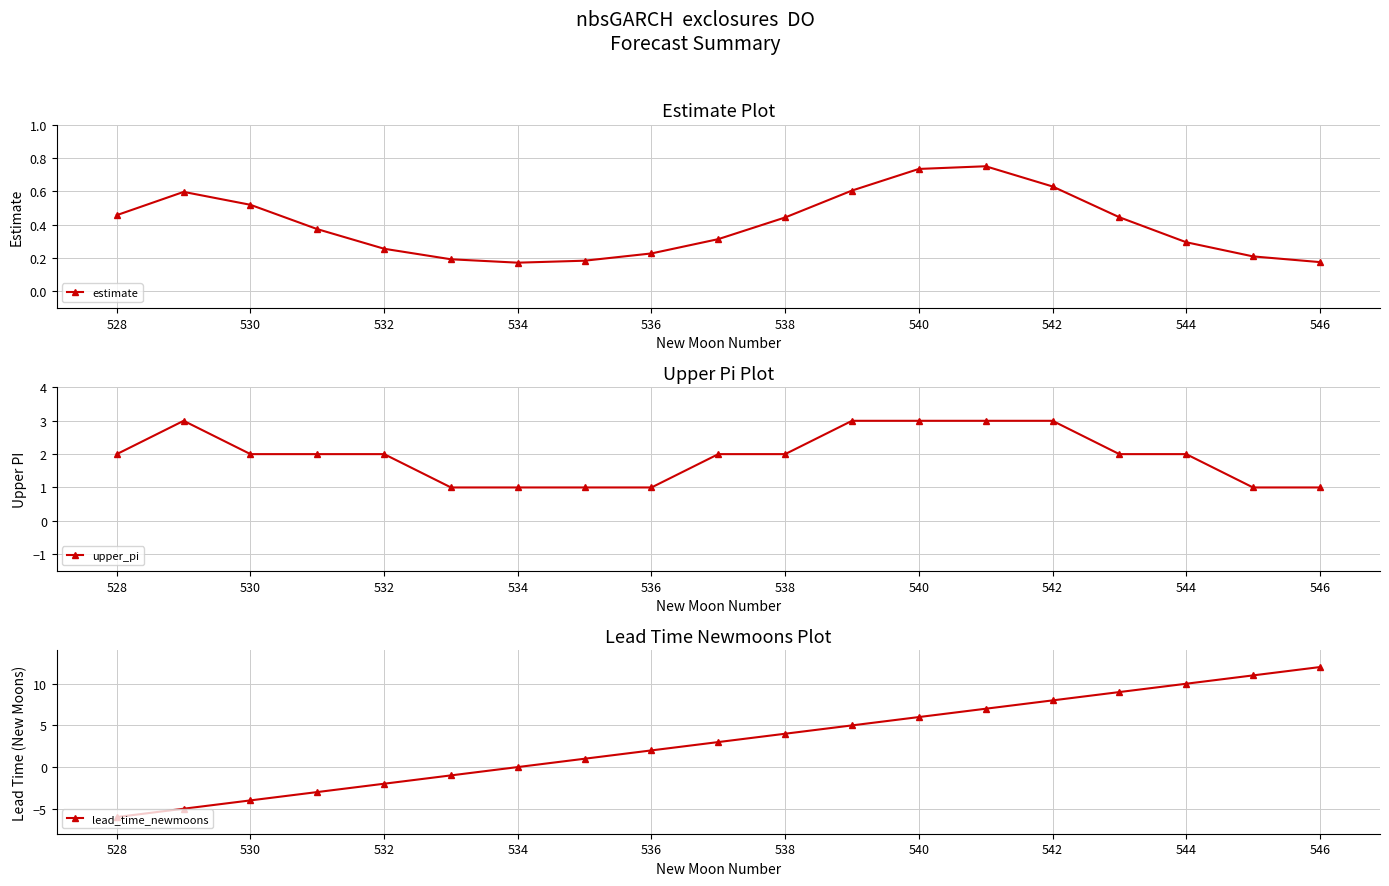

Reading left to right, list all the values displayed in this chart.

estimate: 0.5	0.6	0.5	0.4	0.3	0.2	0.2	0.2	0.2	0.3	0.4	0.6	0.7	0.7	0.6	0.4	0.3	0.2	0.2
upper_pi: 2.0	3.0	2.0	2.0	2.0	1.0	1.0	1.0	1.0	2.0	2.0	3.0	3.0	3.0	3.0	2.0	2.0	1.0	1.0
lead_time_newmoons: -6.0	-5.0	-4.0	-3.0	-2.0	-1.0	0.0	1.0	2.0	3.0	4.0	5.0	6.0	7.0	8.0	9.0	10.0	11.0	12.0